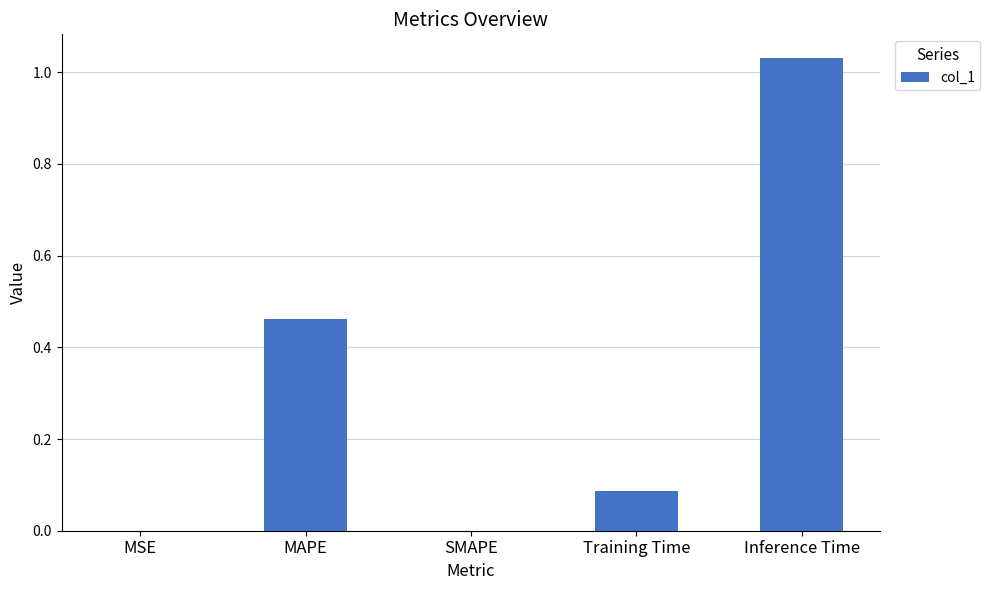

What is the average value?

0.3